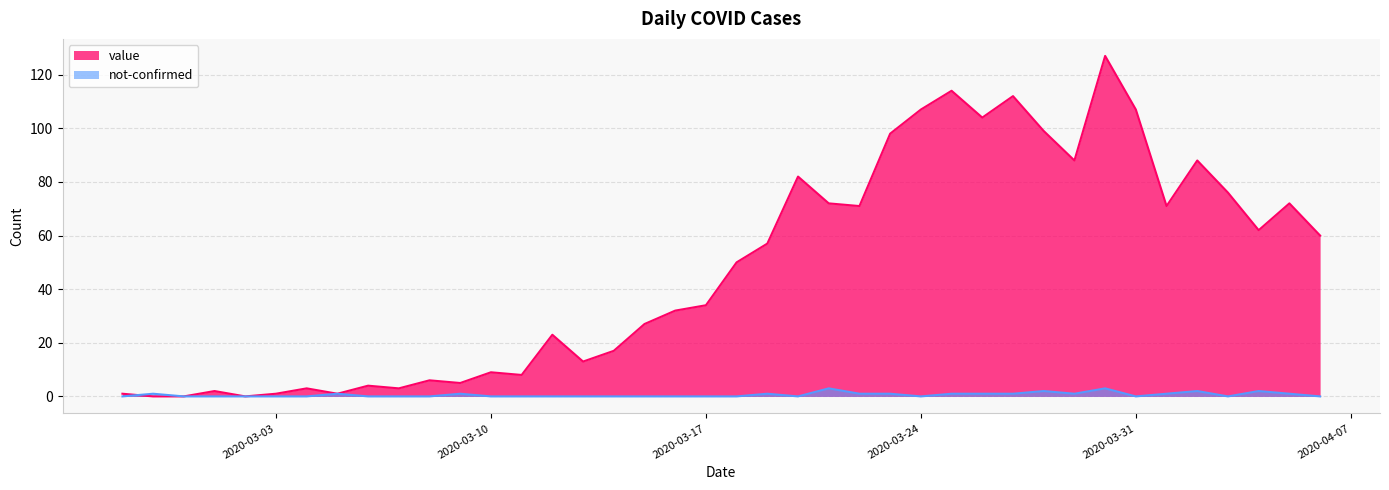

What is the difference between the maximum and minimum values in the value series?

127